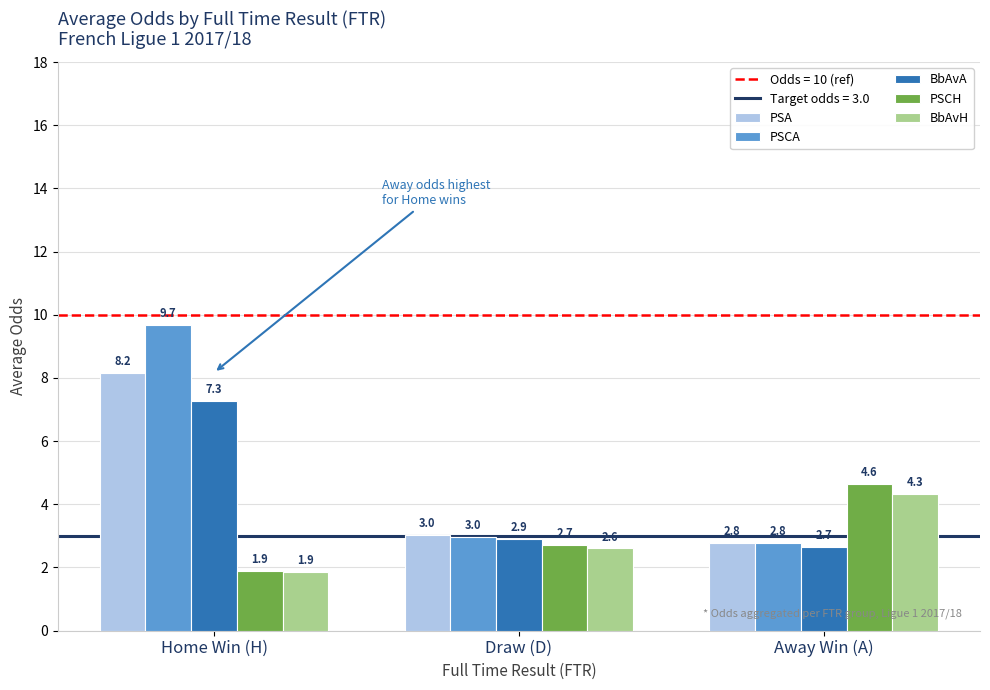

Is the value of BbAvH at Draw (D) greater than the value of BbAvA at Draw (D)?

No